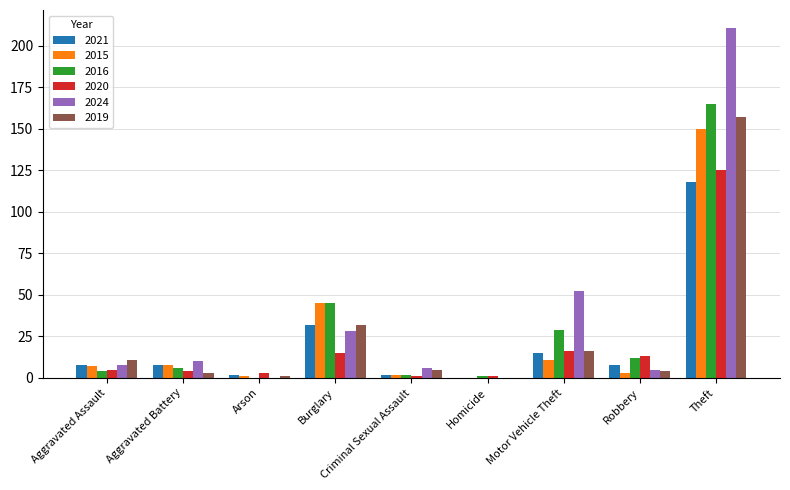

Reading left to right, extract all data points from this chart.

2021: 8	8	2	32	2	0	15	8	118
2015: 7	8	1	45	2	0	11	3	150
2016: 4	6	0	45	2	1	29	12	165
2020: 5	4	3	15	1	1	16	13	125
2024: 8	10	0	28	6	0	52	5	211
2019: 11	3	1	32	5	0	16	4	157